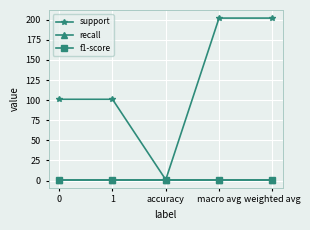

The value of f1-score at 1 is 1. True or false?

True